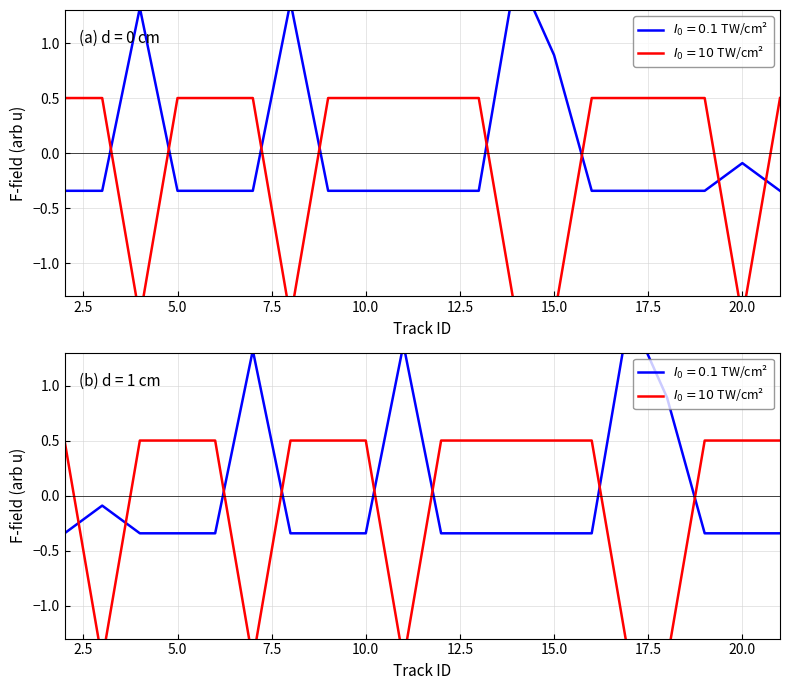

What is the greatest value displayed?

1.7